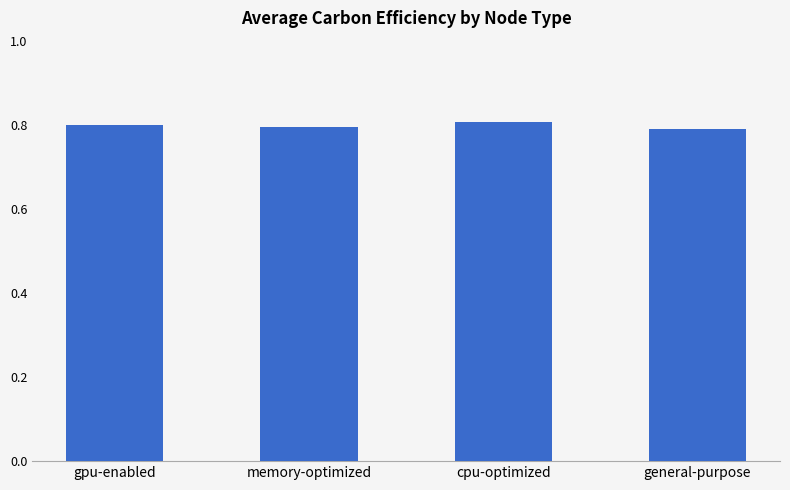

What is the label of the 4th bar from the left?

general-purpose